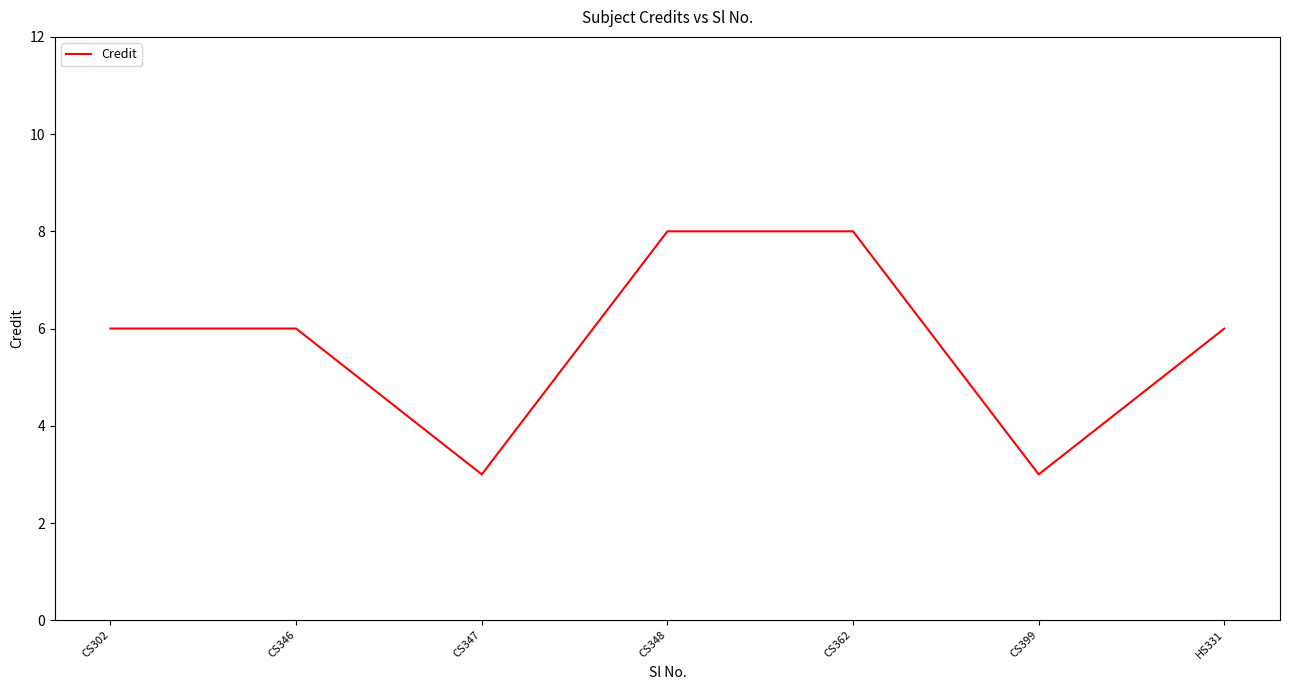

Reading left to right, list all the values displayed in this chart.

CS302=6	CS346=6	CS347=3	CS348=8	CS362=8	CS399=3	HS331=6